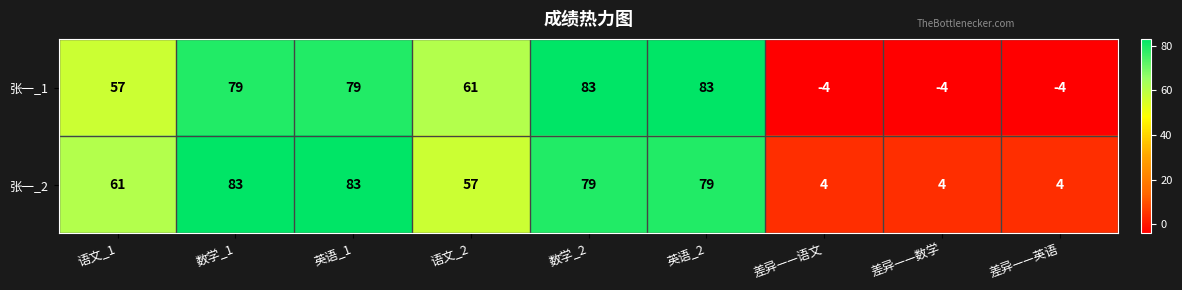

What is the sum of all 张一_1 values?

430